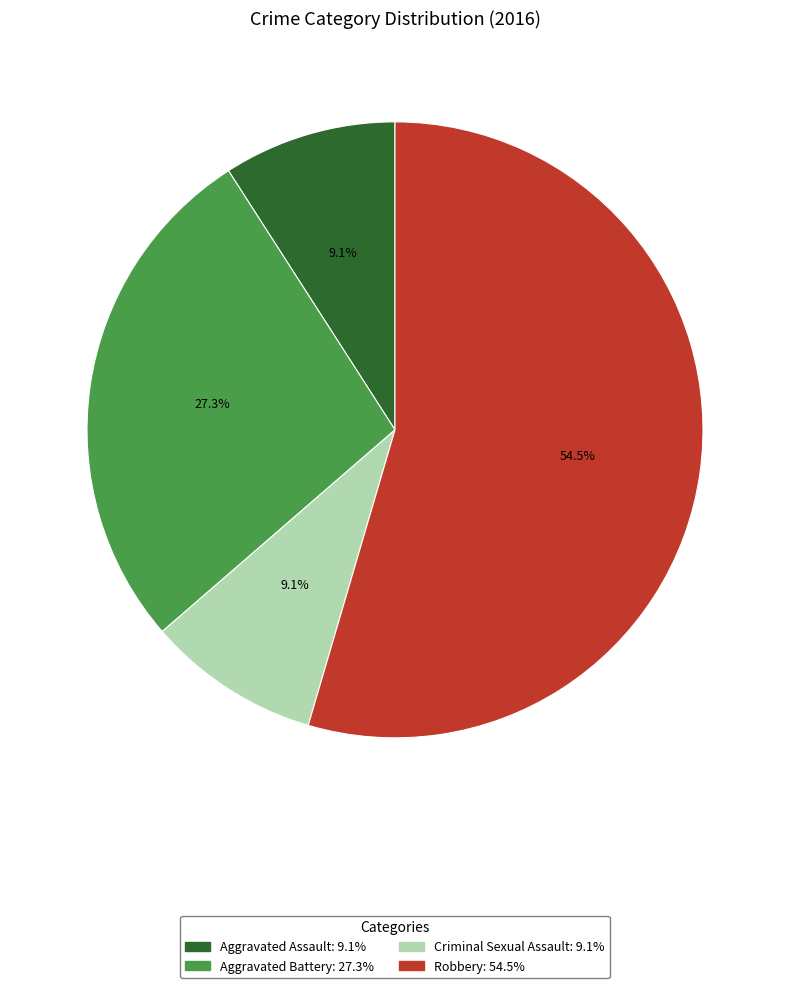

To the nearest percent, what percentage of the pie is Aggravated Battery?

27%